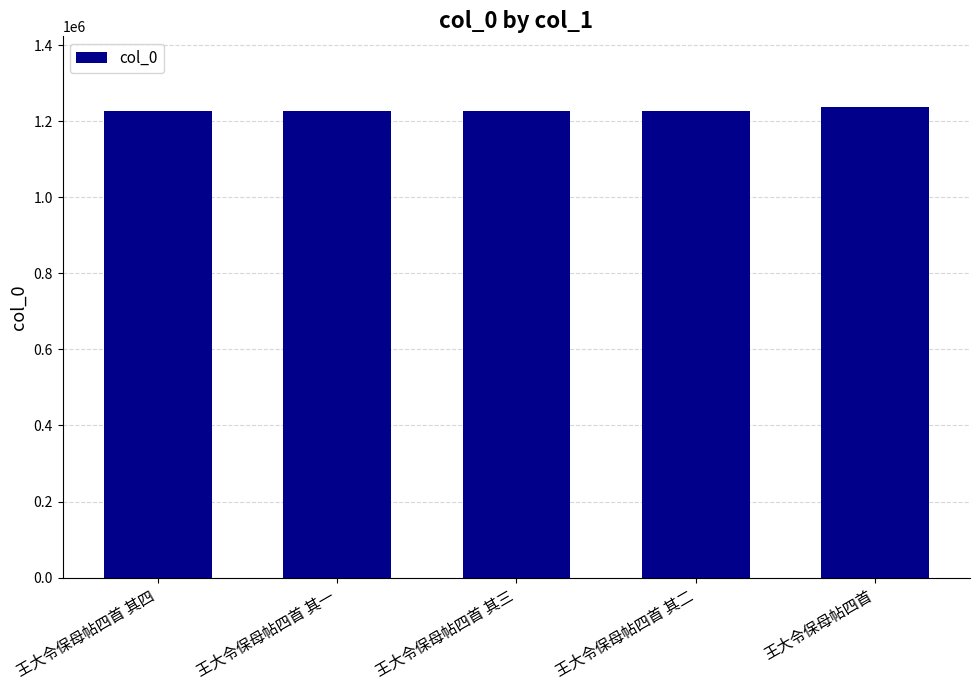

What is the difference between the maximum and minimum values?

10730